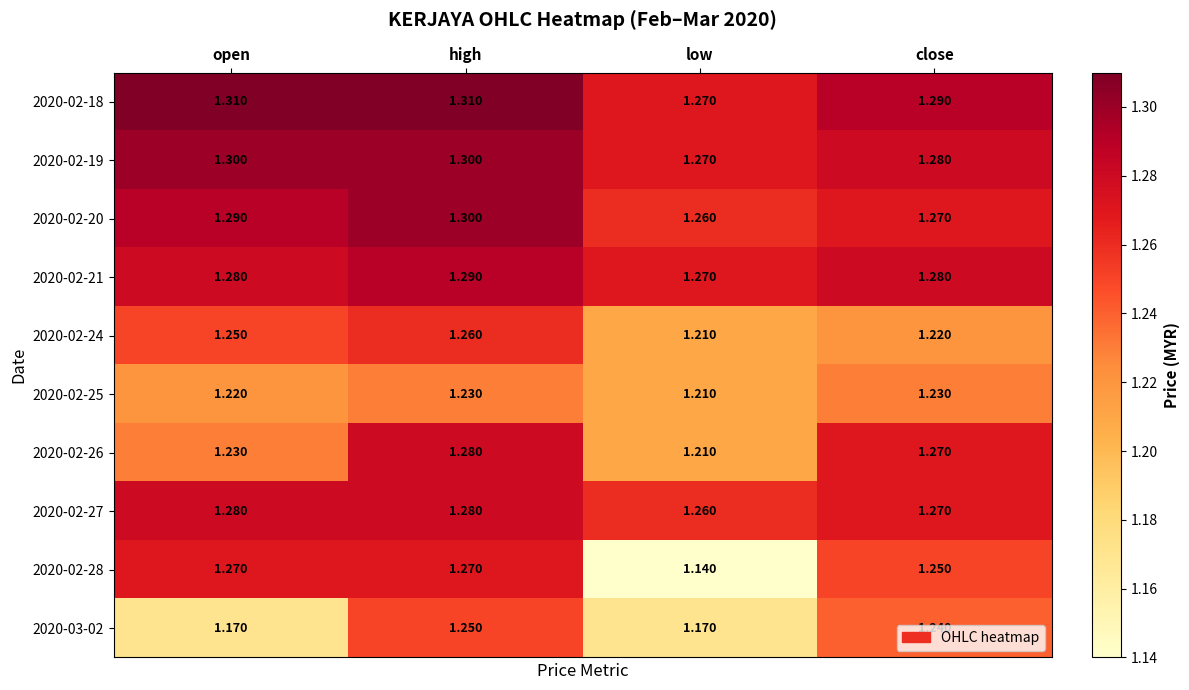

At which label is 2020-02-28 closest to 1?

low